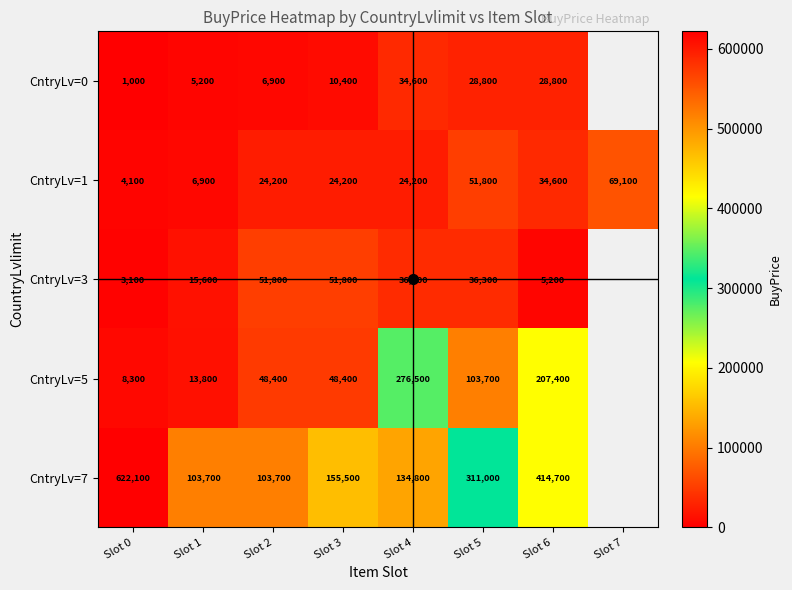

At how many categories does at least one series exceed 36444?

8